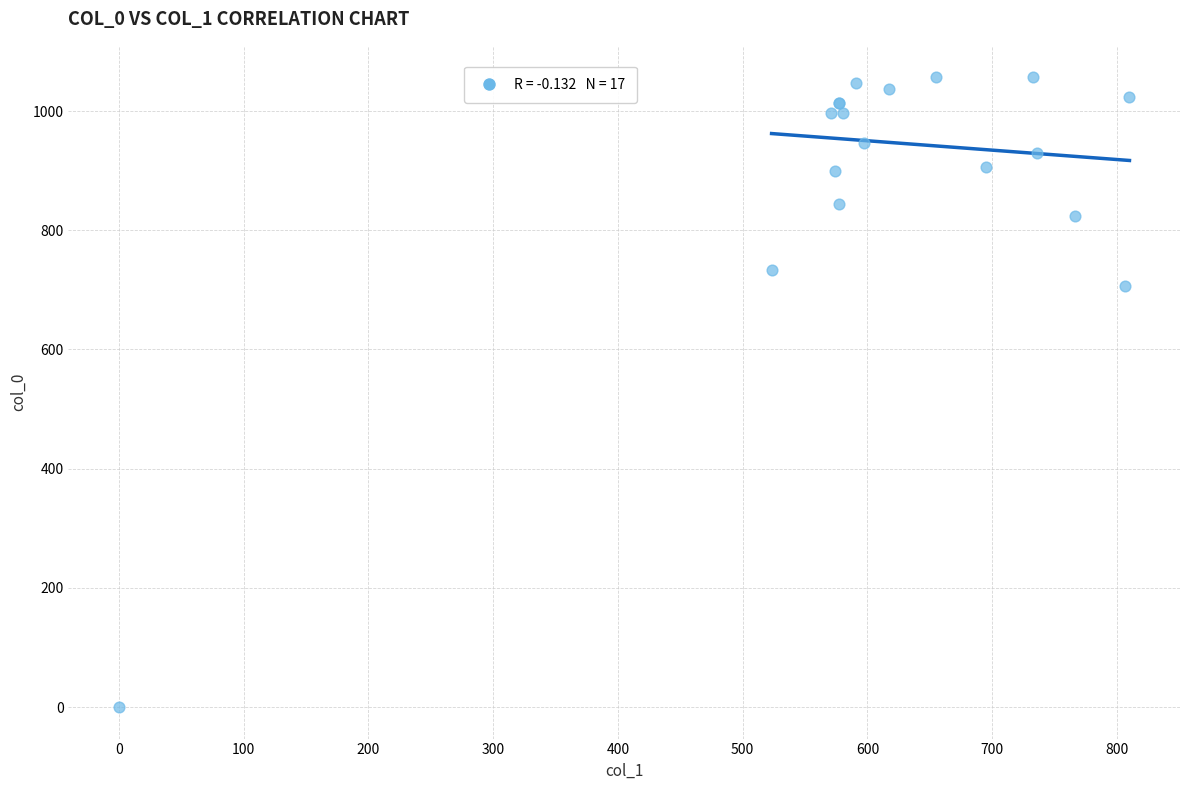

What Y value in the scatter plot is closest to 528?

706.7